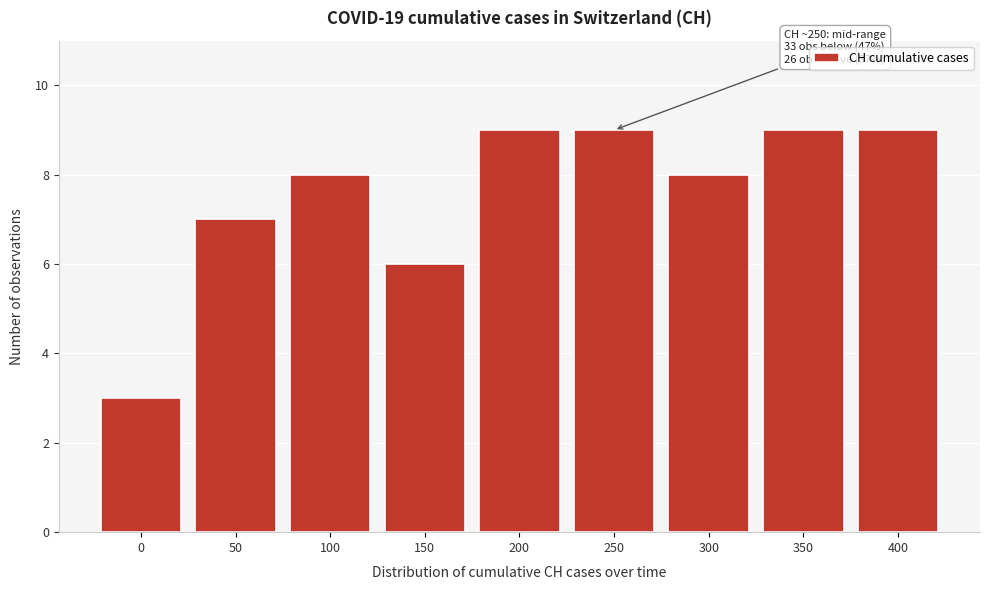

Reading left to right, what are all the values shown in this chart?

3	7	8	6	9	9	8	9	9